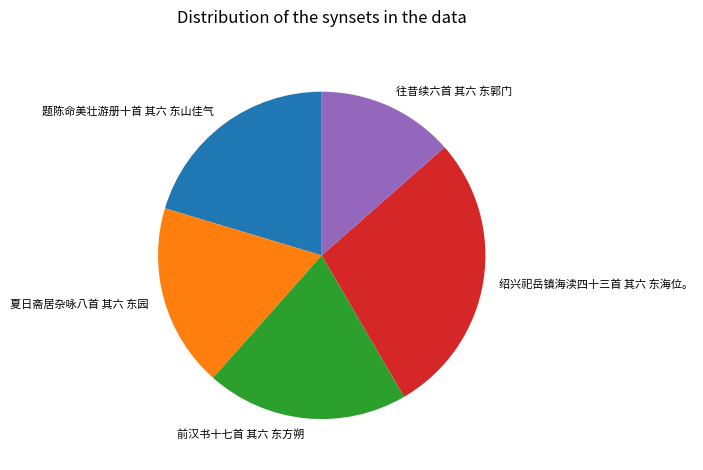

Is it true that 夏日斋居杂咏八首 其六 东园 is 18% of the pie?

True